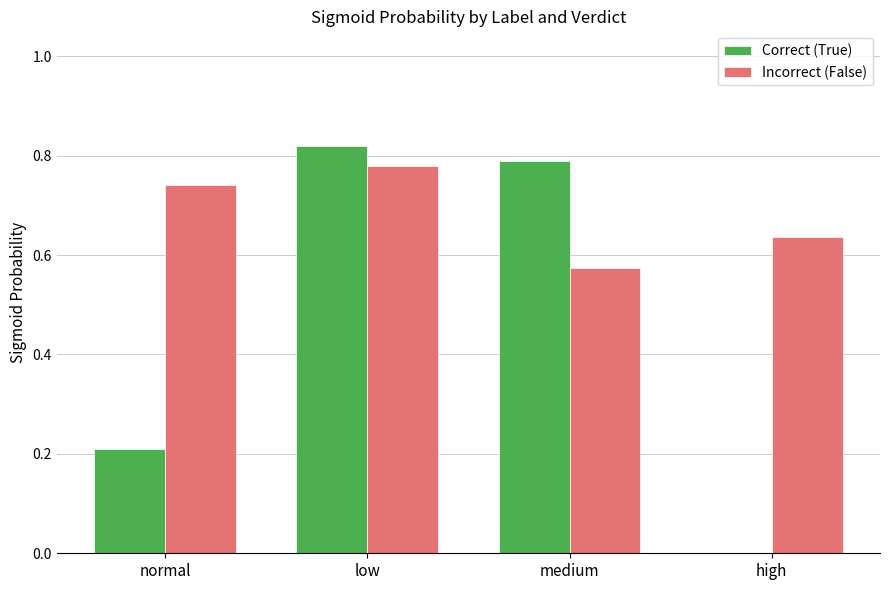

At which category is the sum across all series the highest?

low